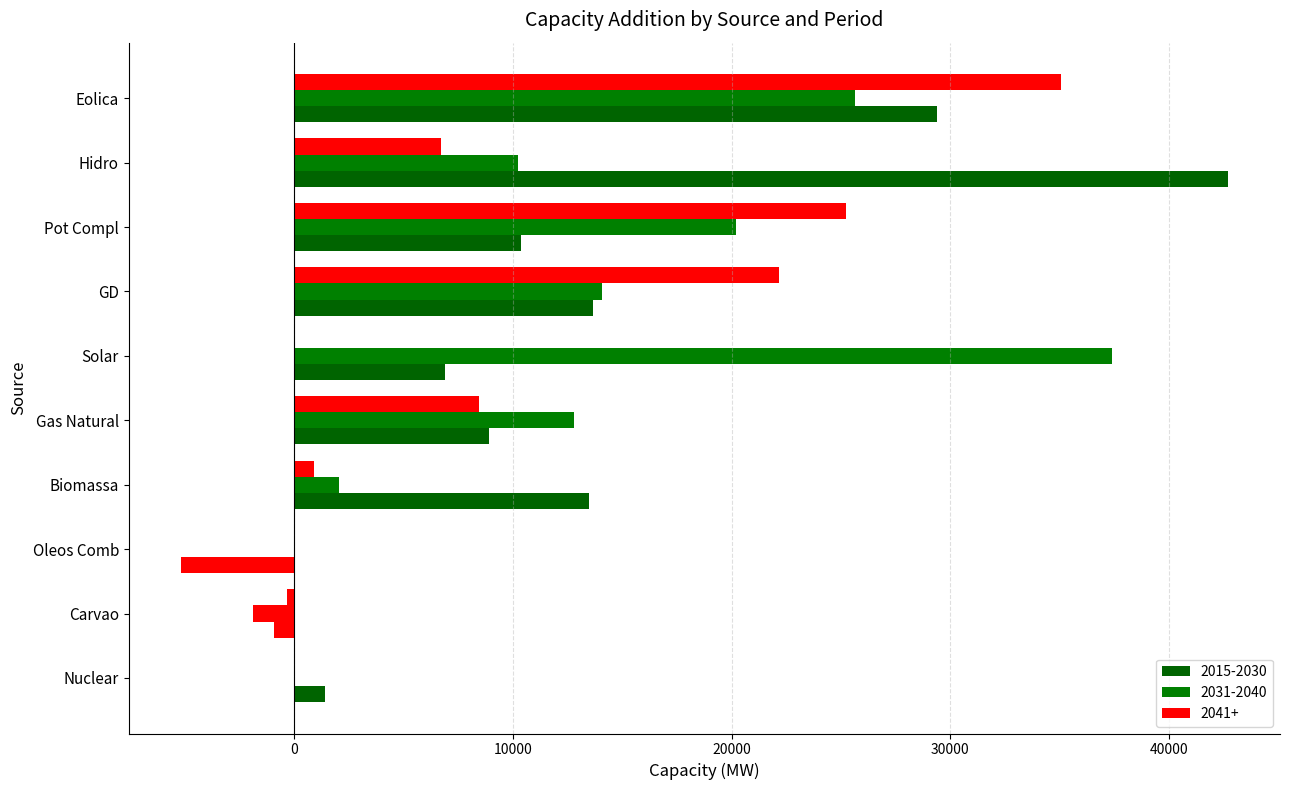

The 2031-2040 series shows -837 at Carvao. True or false?

False